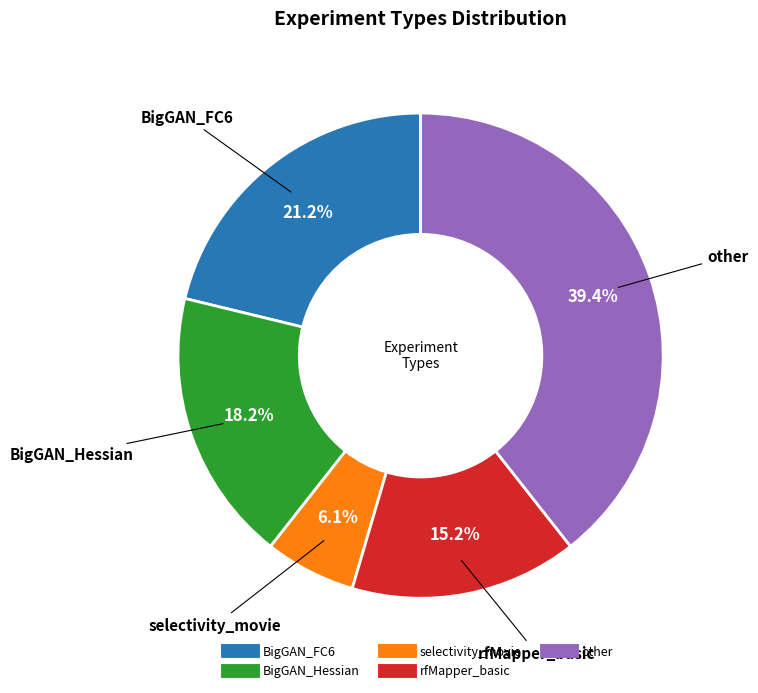

How many slices are in this pie chart?

5